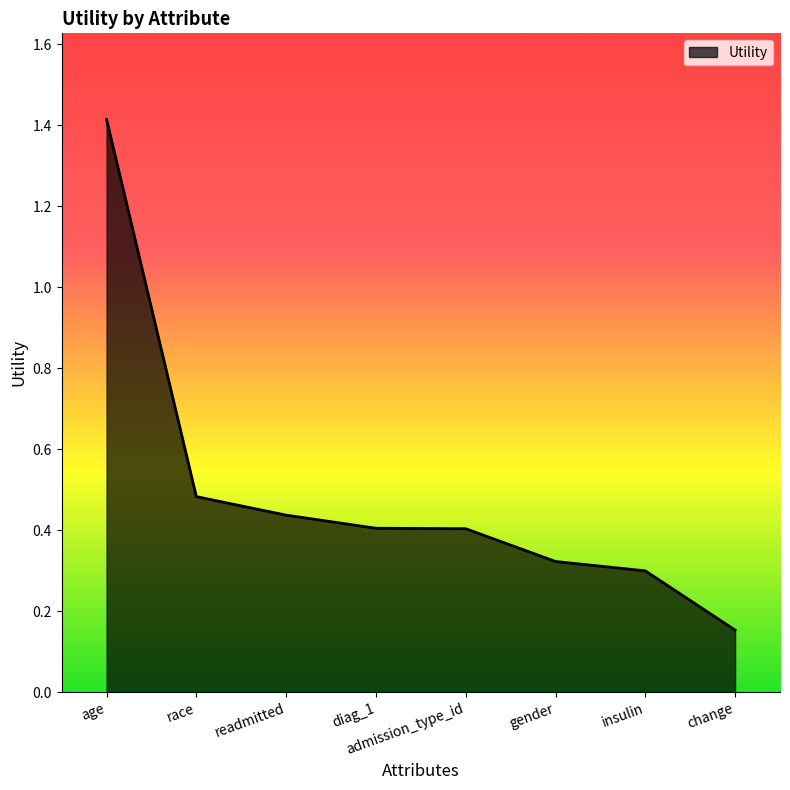

What is the difference between the values at insulin and age?

1.1